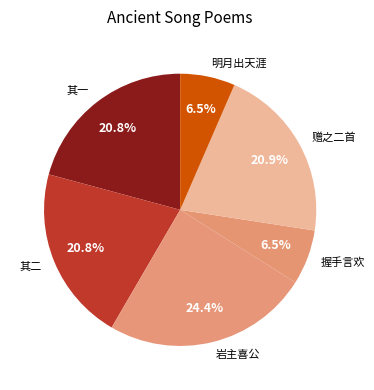

Between 明月出天涯 and 其一, which is larger?

其一